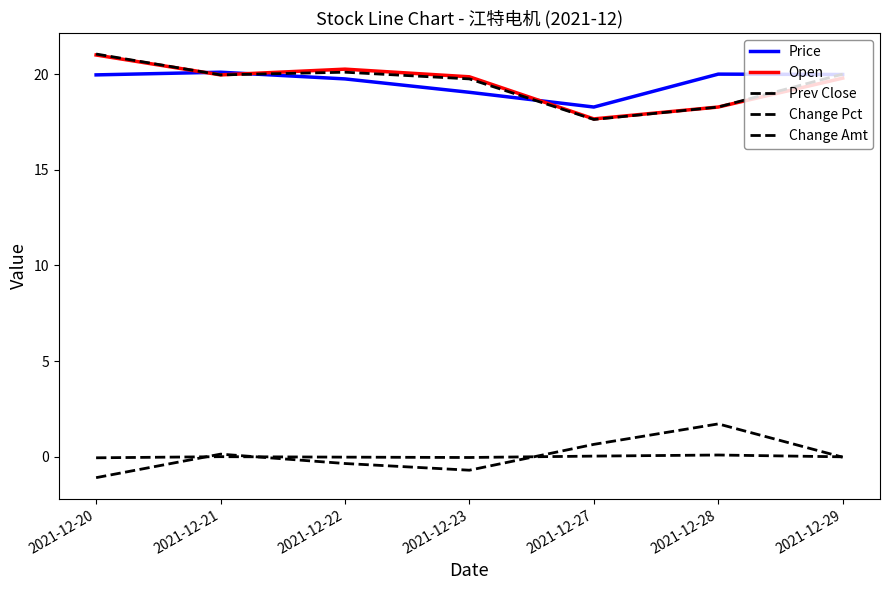

Is it true that Change Pct equals -0.0 at 2021-12-29?

False